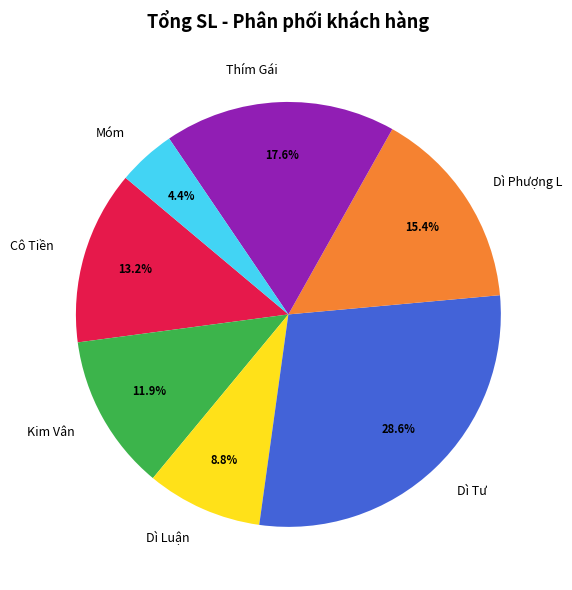

Rank the categories by value from lowest to highest.

Móm, Dì Luận, Kim Vân, Cô Tiền, Dì Phượng L, Thím Gái, Dì Tư